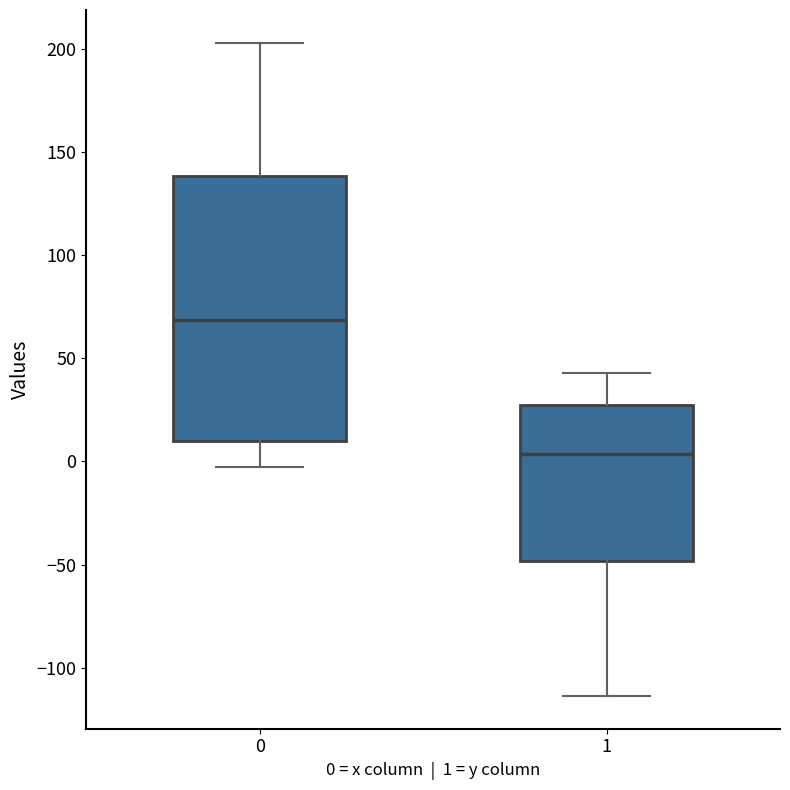

Reading left to right, transcribe this box plot: for each box, give where its median line is, the range the box spans, and where its two whiskers end, as read against the y-axis. The values are not printed on the chart, so give them approximately, as read against the axis.

0: median 70, box 10 to 140, whiskers -5 to 205
1: median 5, box -50 to 25, whiskers -115 to 45